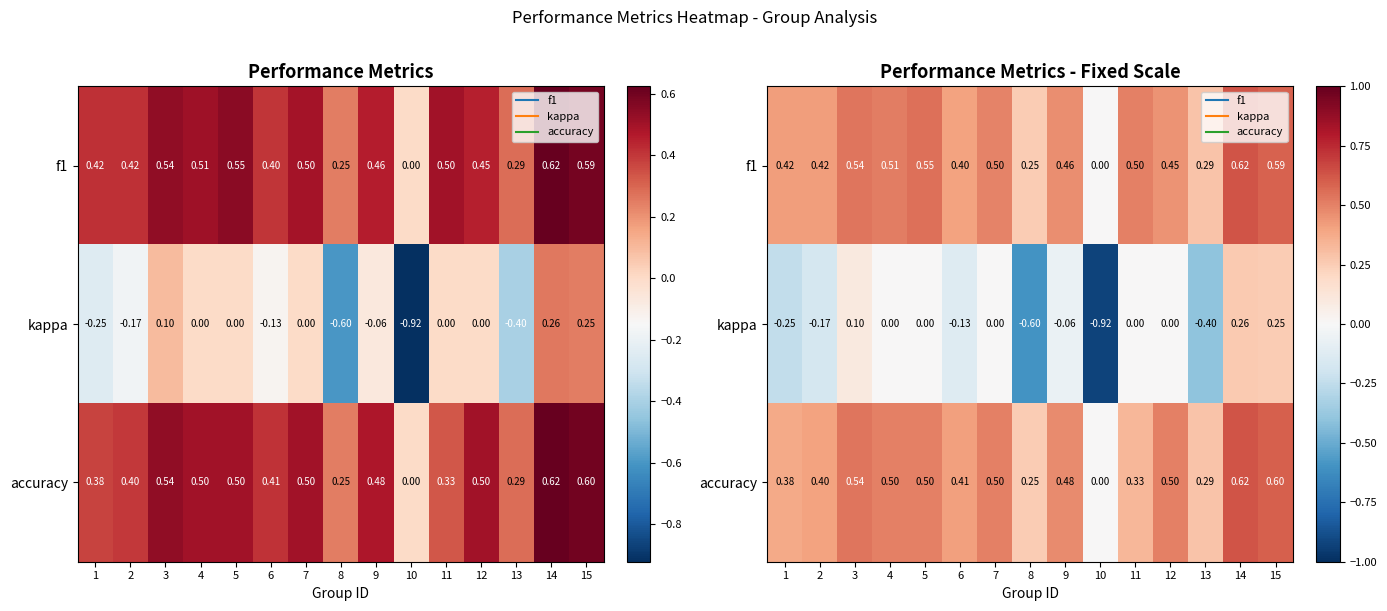

List the labels in order of kappa value, smallest first.

10, 8, 13, 1, 2, 6, 9, 4, 5, 7, 11, 12, 3, 15, 14